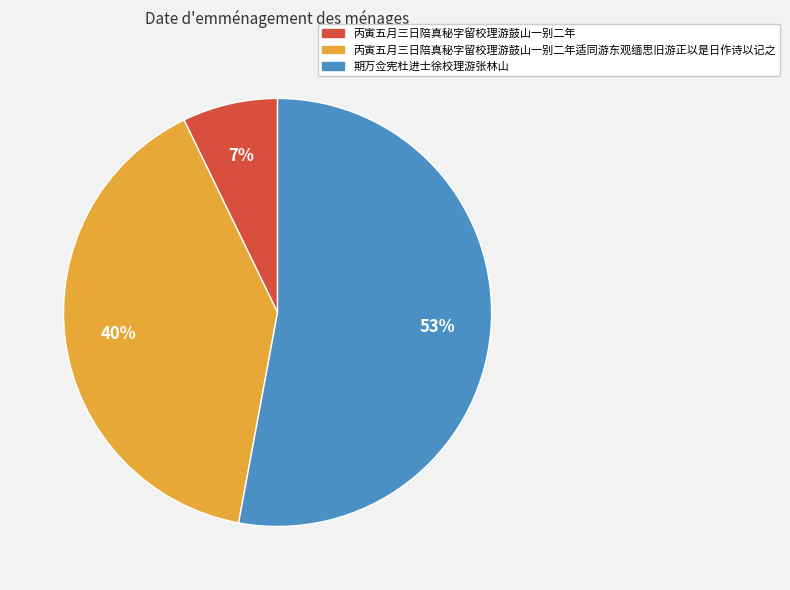

Does any single category account for the majority?

Yes